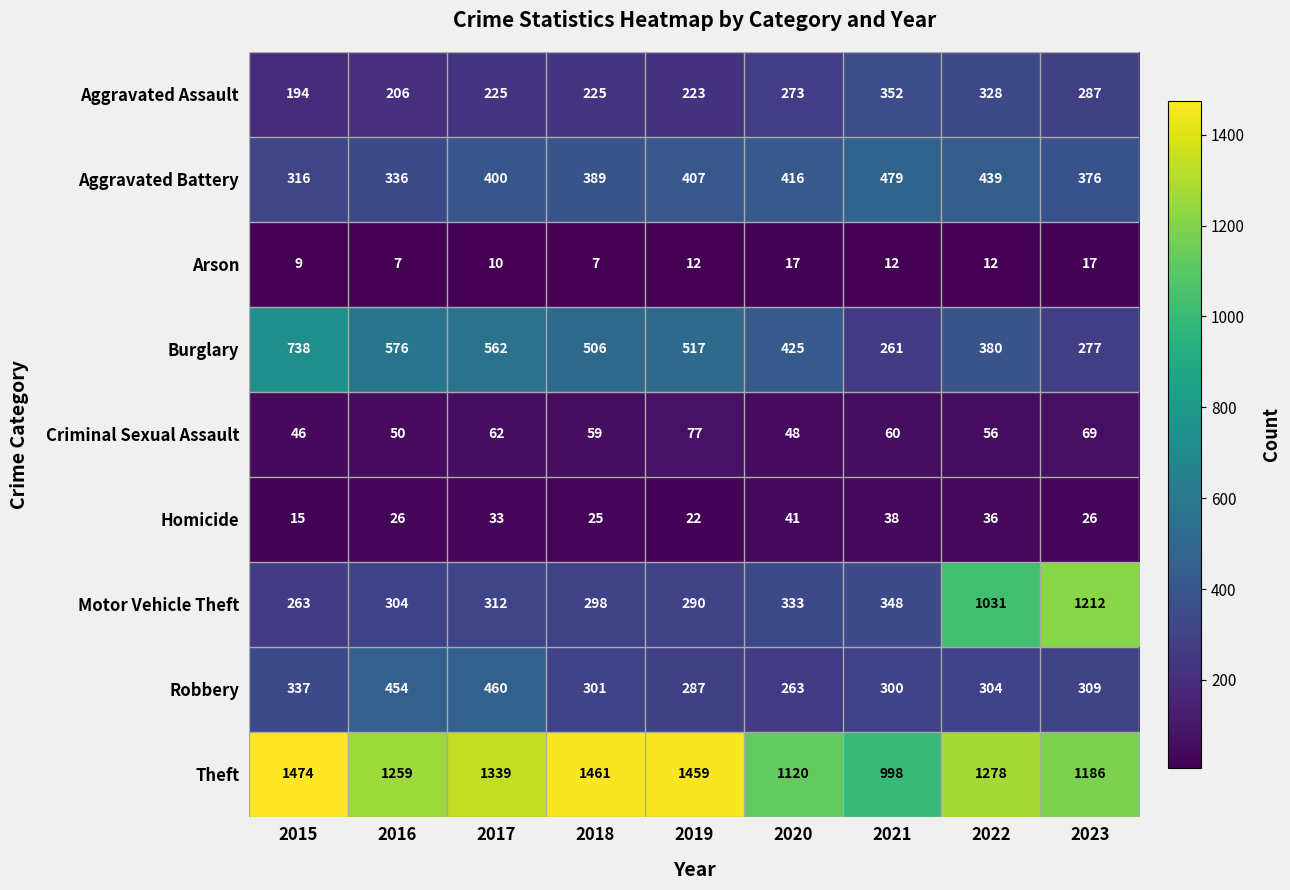

Read the Criminal Sexual Assault value at 2023, to the nearest 5.

70